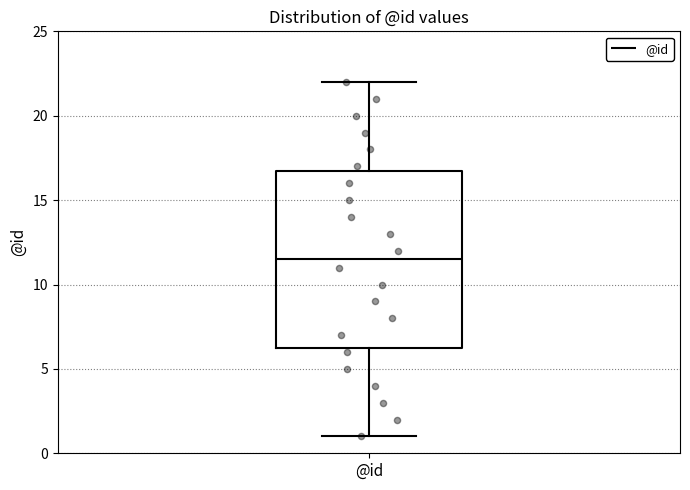

Read this box plot against the y-axis: the position of the median line, the range covered by the box, and the ends of both whiskers. The values are not printed on the chart, so give them approximately, as read against the axis.

median 11.5, box 6.5 to 17.0, whiskers 1.0 to 22.0